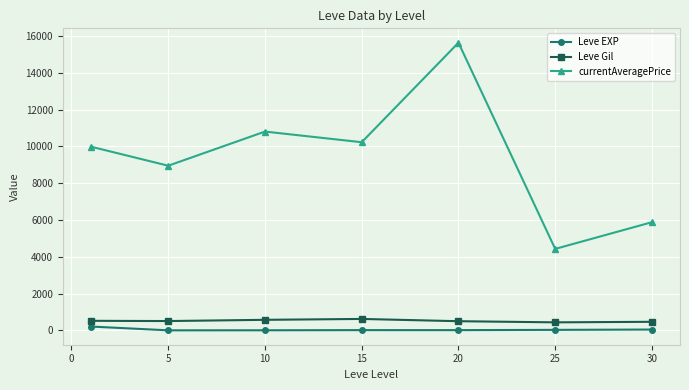

Which series has the largest total across all categories?

currentAveragePrice